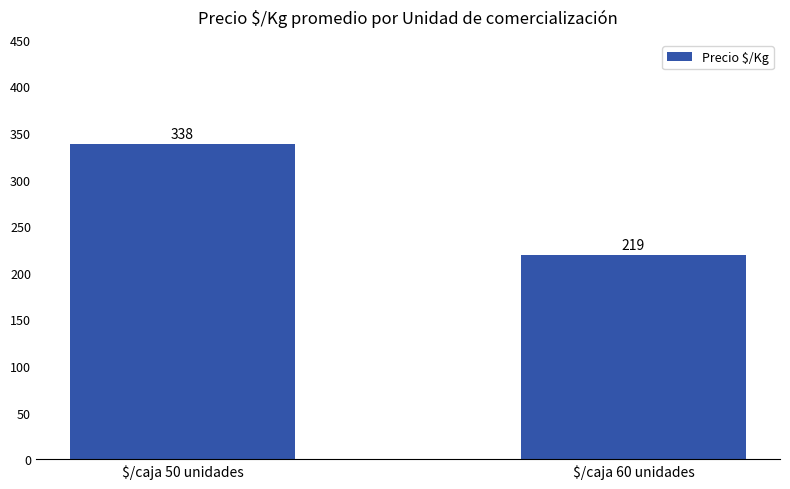

Rank the categories by value from highest to lowest.

$/caja 50 unidades, $/caja 60 unidades